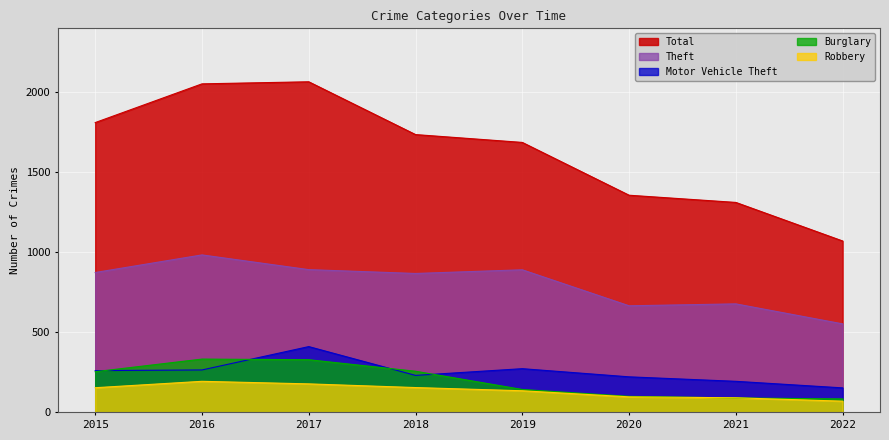

What is the average value of the Total series?

1637